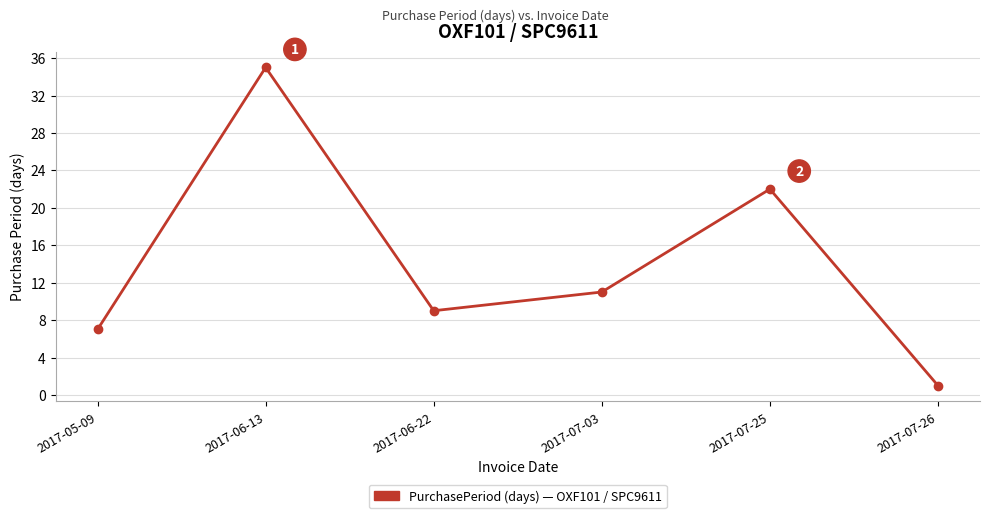

How many lines are shown in the chart?

1